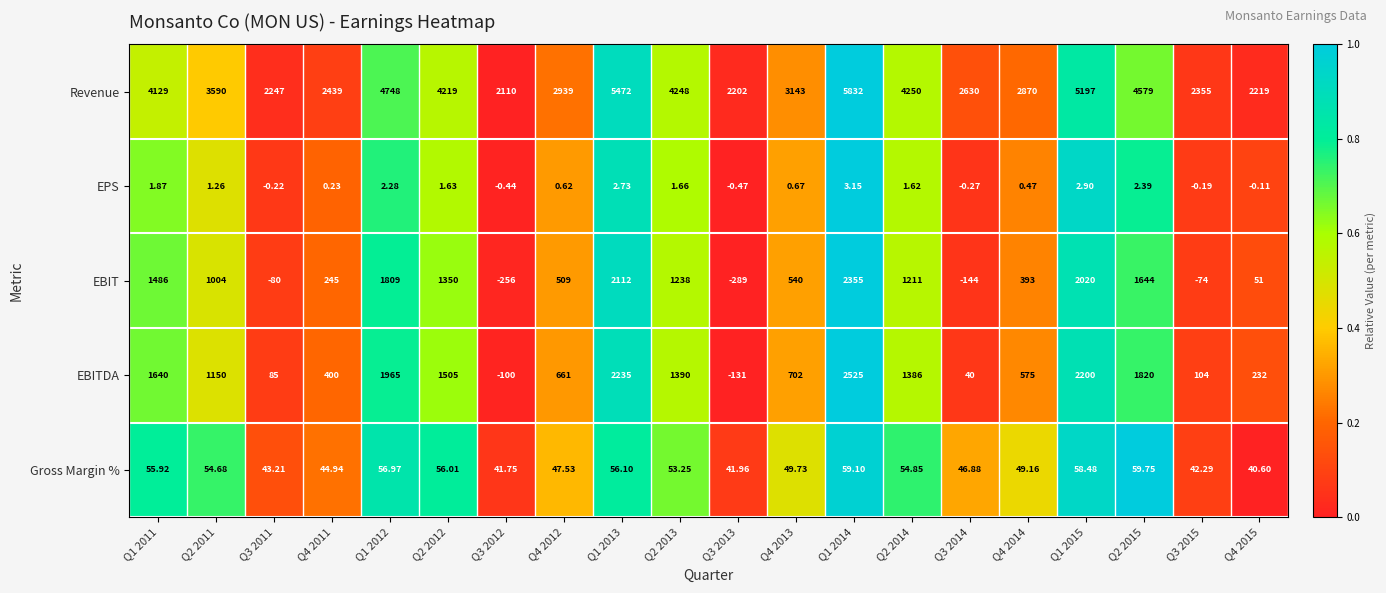

At how many categories does at least one series exceed 0?

20